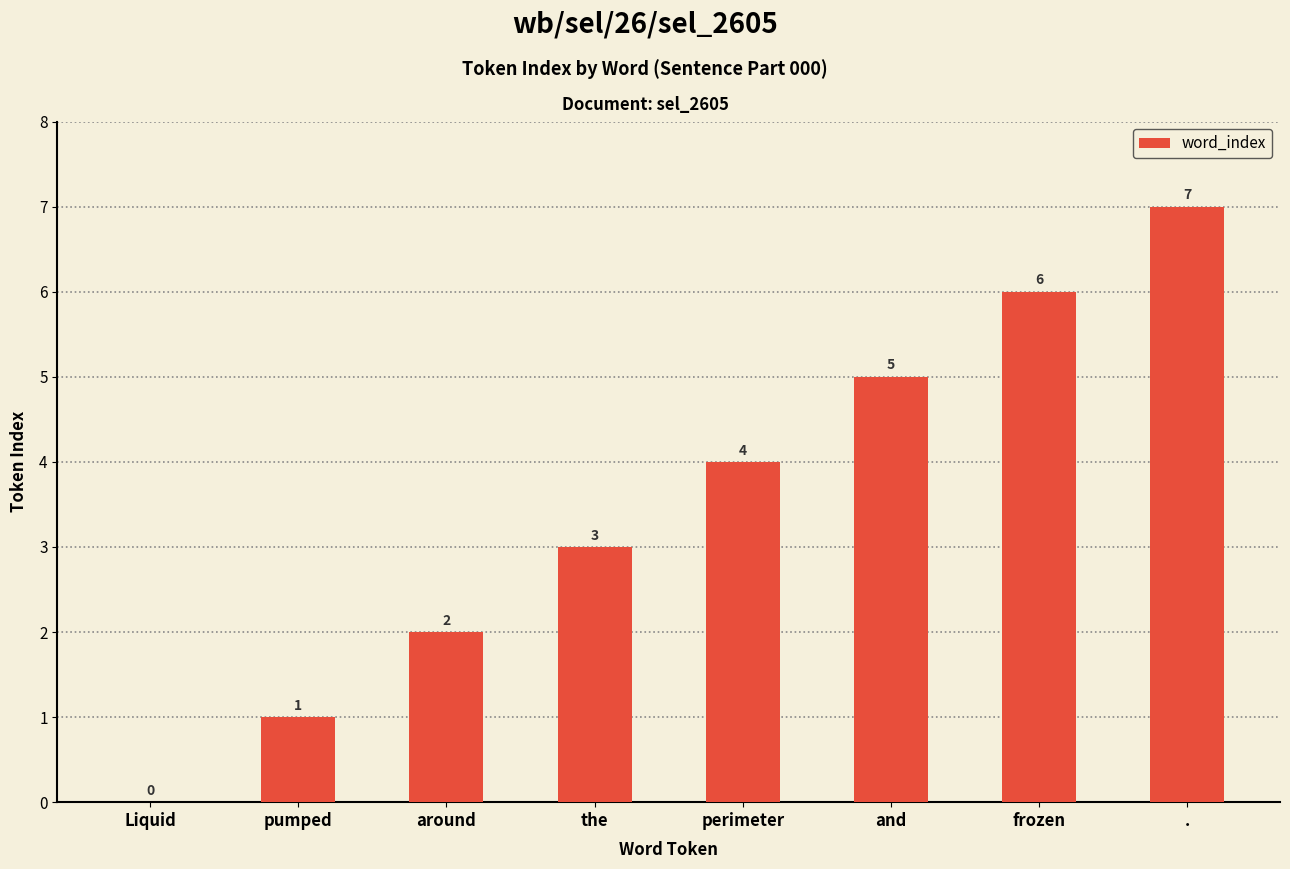

The value at around is 2. True or false?

True